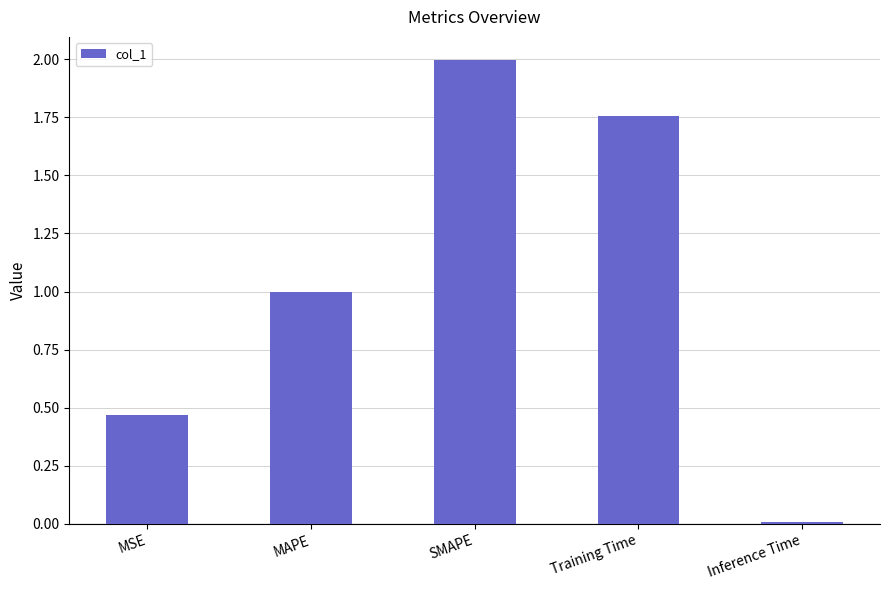

What is the difference between the maximum and minimum values?

2.0